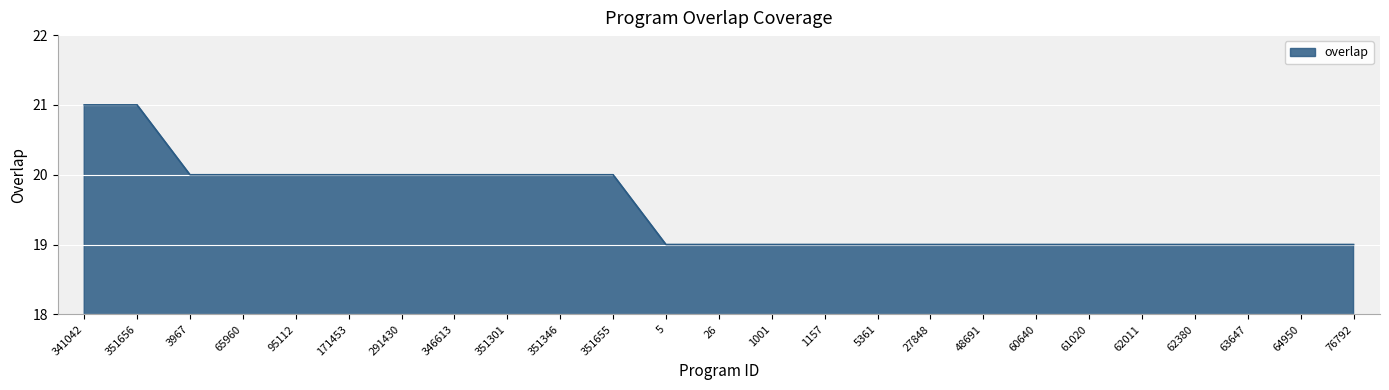

How many series are shown in this chart?

1